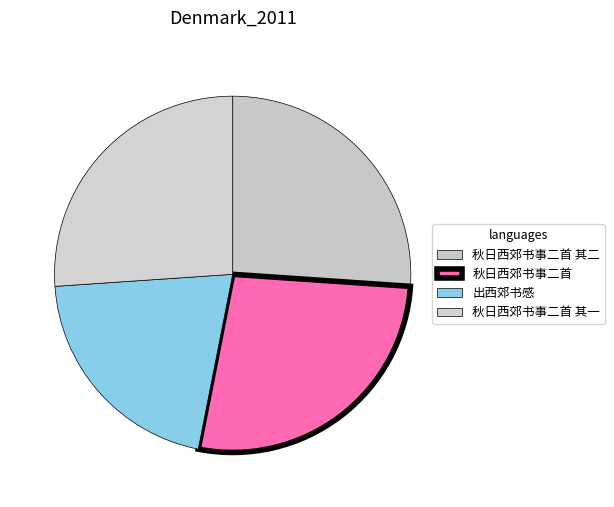

How many slices are in this pie chart?

4